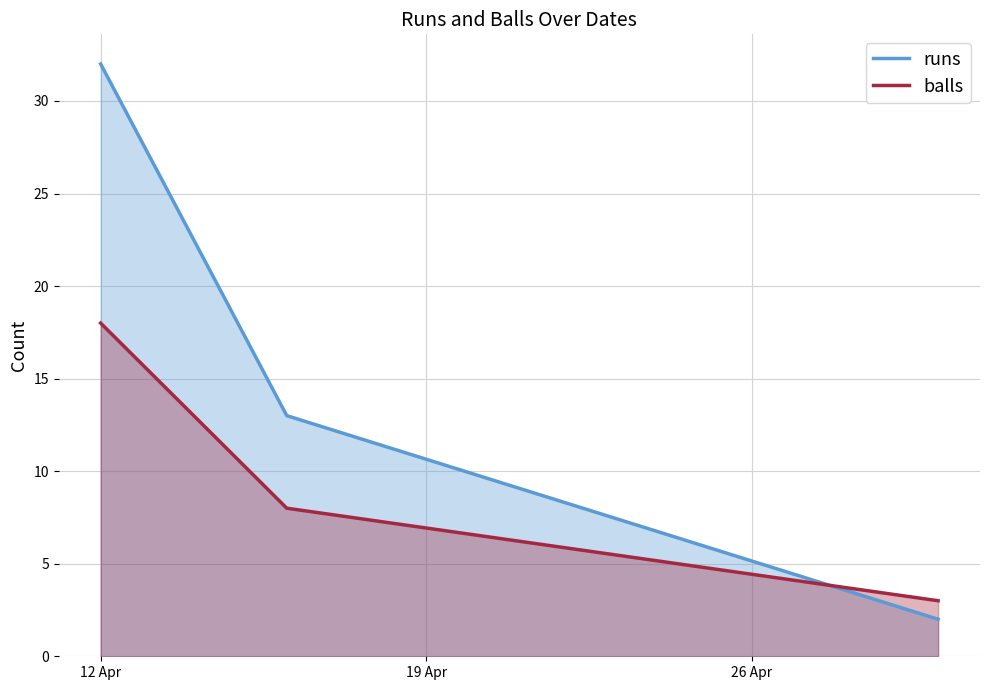

Reading left to right, transcribe all the data shown in this chart.

runs: 32	13	2
balls: 18	8	3